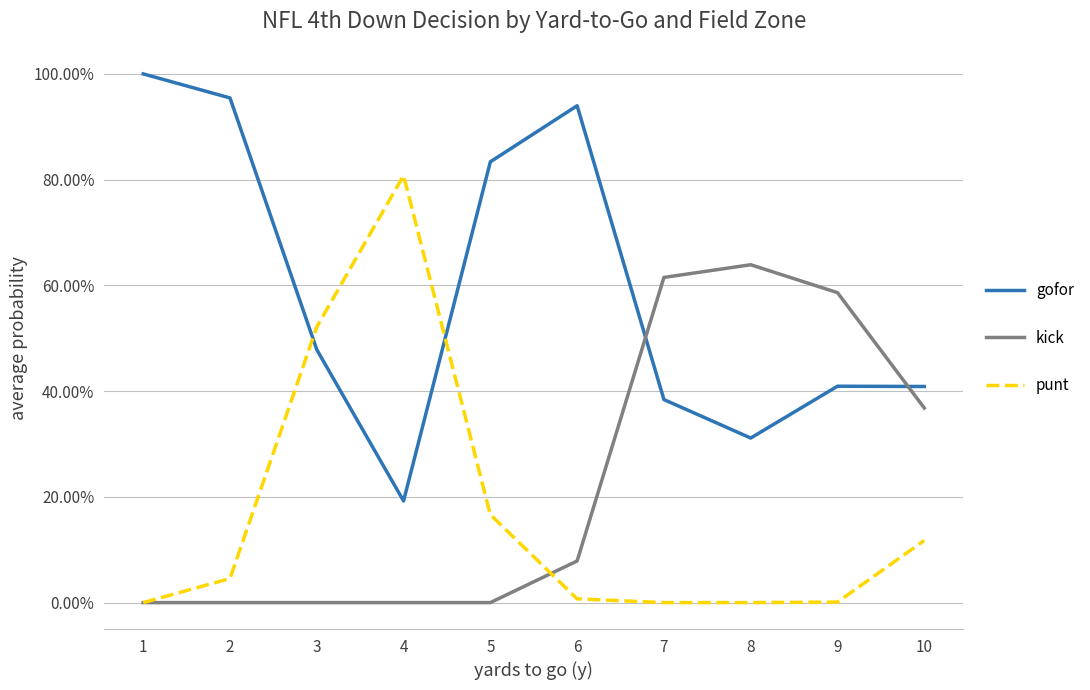

What are all the series names shown in the legend?

gofor, kick, punt